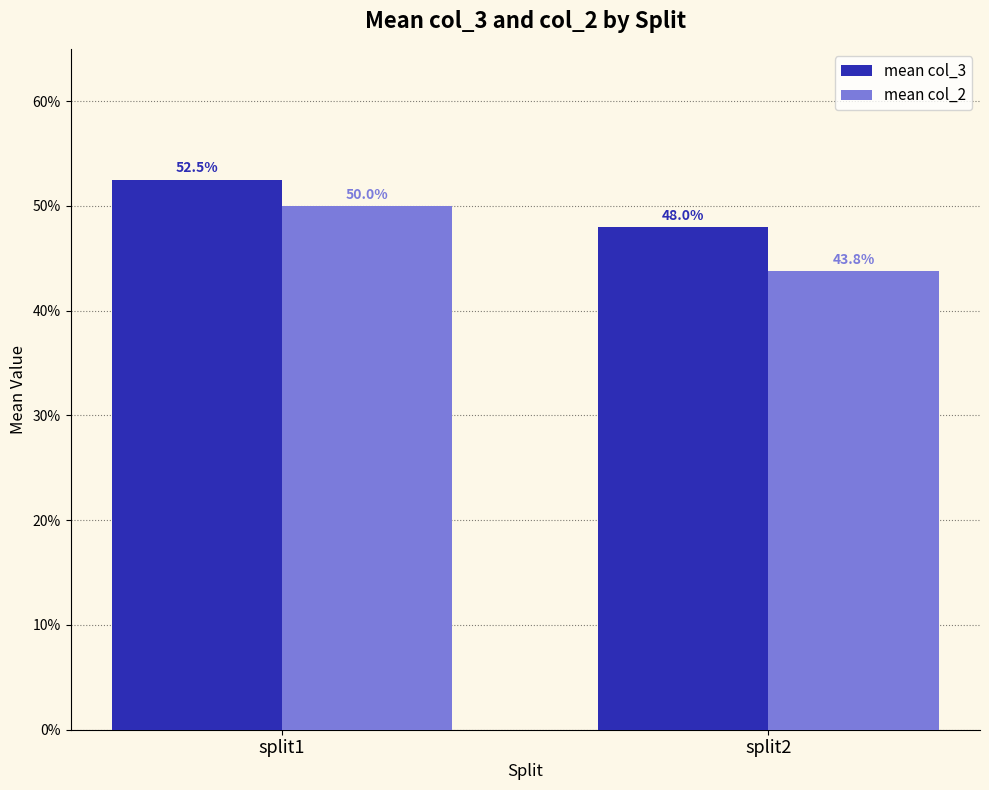

Reading left to right, extract all data points from this chart.

mean col_3: split1=0.5	split2=0.5
mean col_2: split1=0.5	split2=0.4